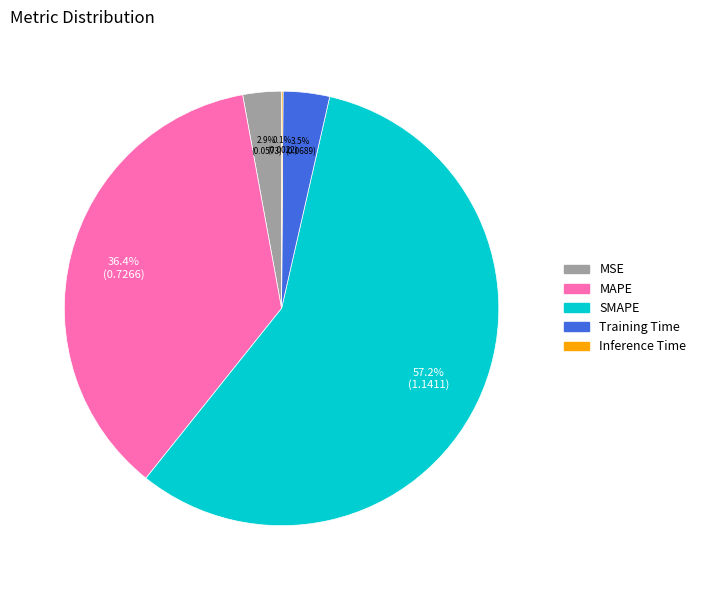

Which slice is the largest?

SMAPE